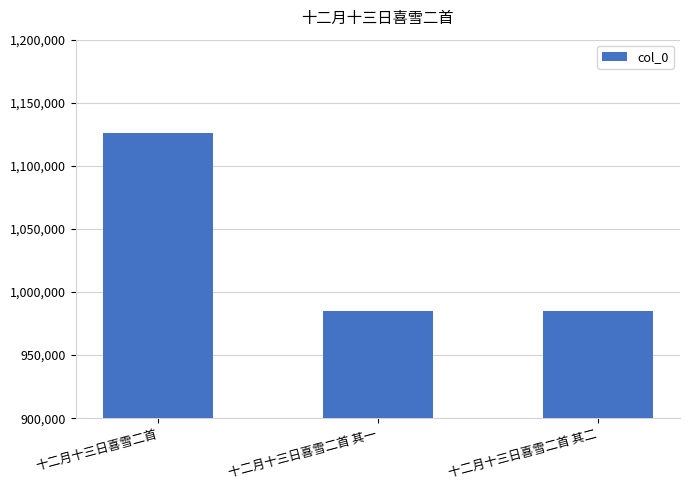

What is the difference between the maximum and minimum values?

140968